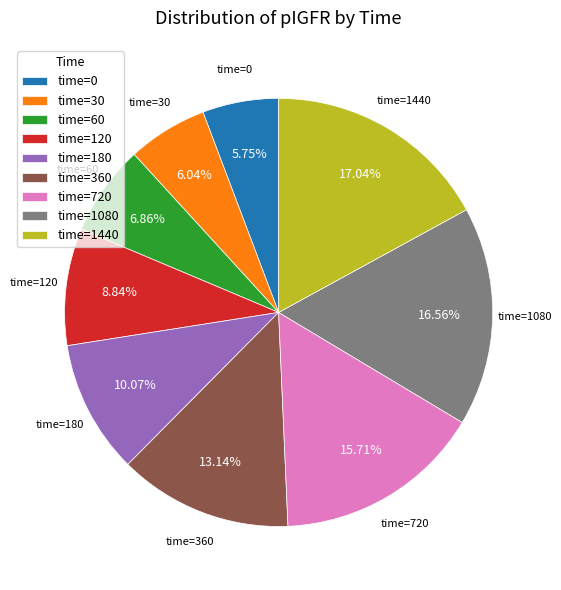

Do time=60 and time=0 together represent more than half of the pie?

No